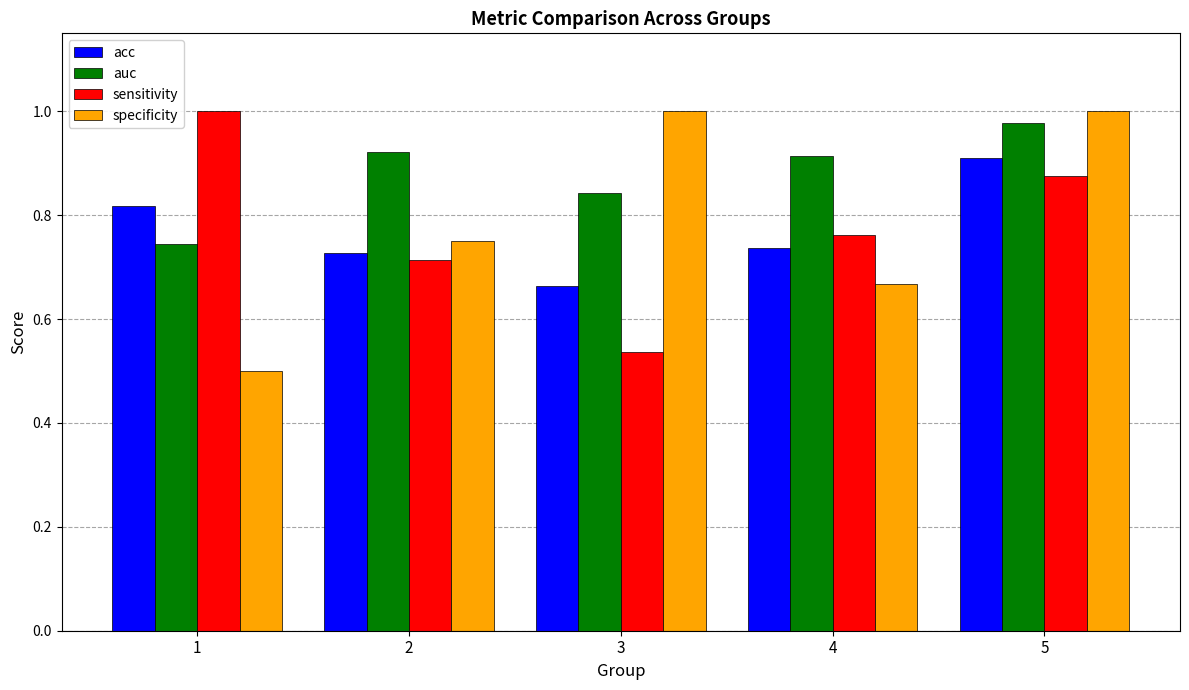

Which series has the largest total across all categories?

auc